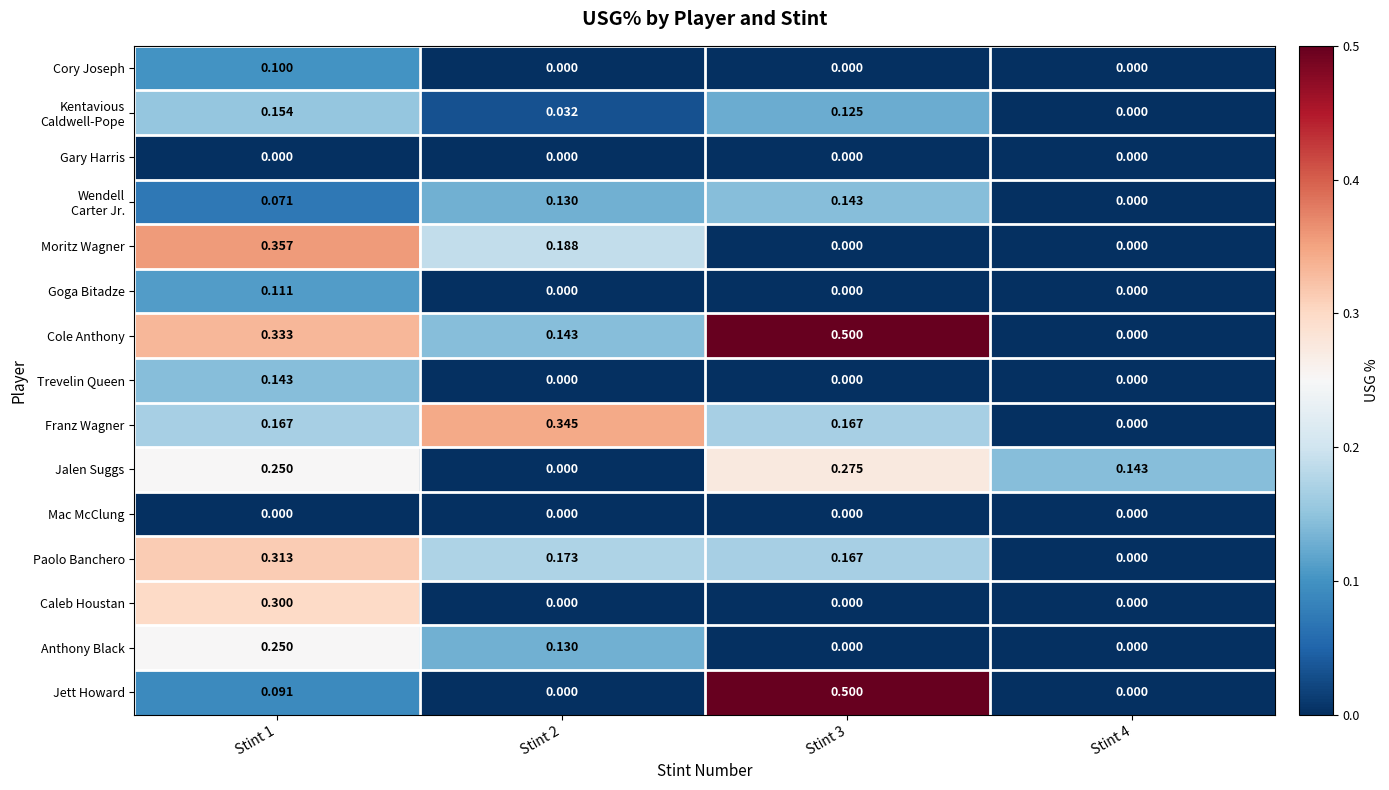

Between Stint 2 and Stint 4, which series saw the biggest shift?

Franz Wagner